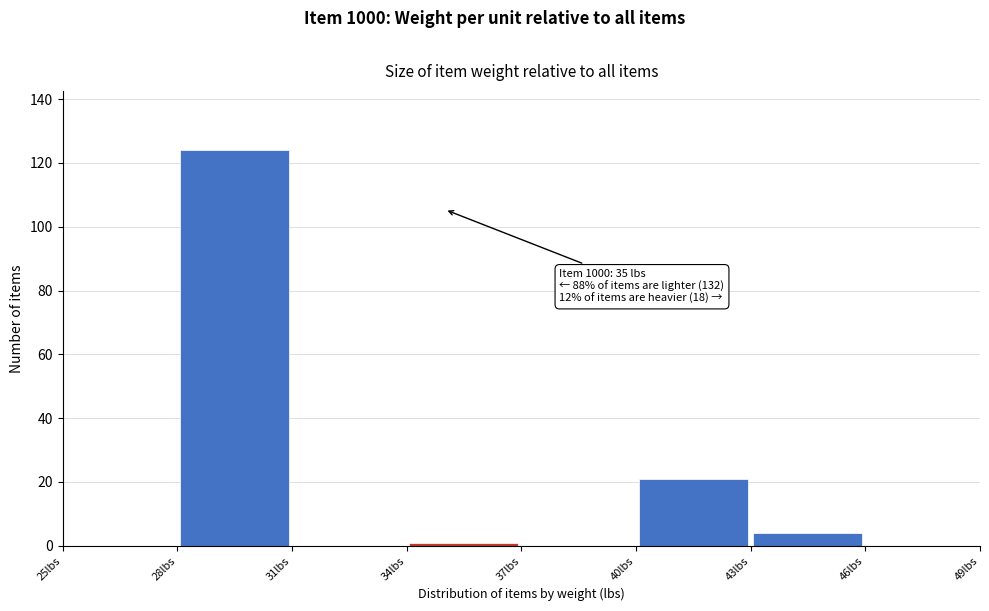

Which range on the x-axis has the tallest bar?

28 to 31